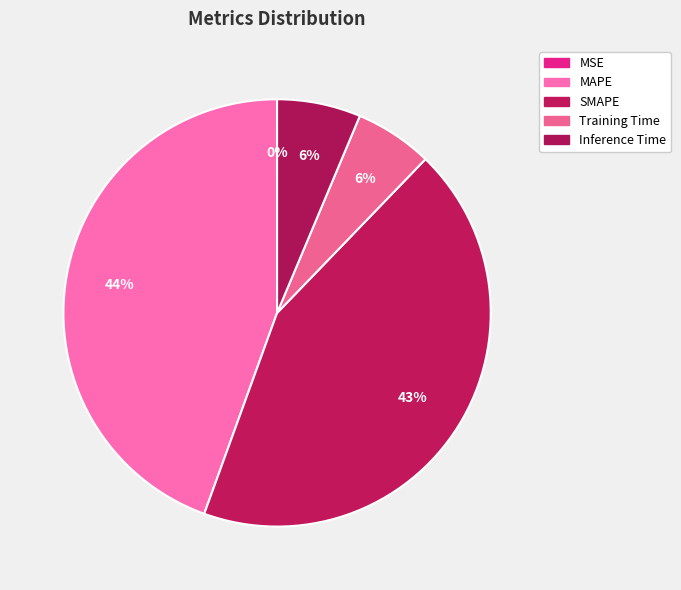

Rank the categories by value from lowest to highest.

MSE, Training Time, Inference Time, SMAPE, MAPE